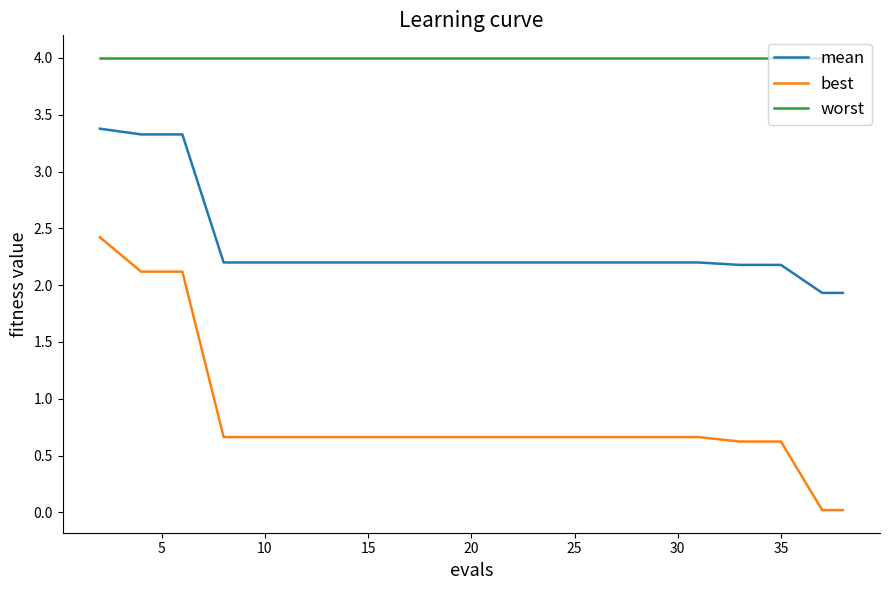

What is the difference between the maximum and minimum values in the best series?

2.4